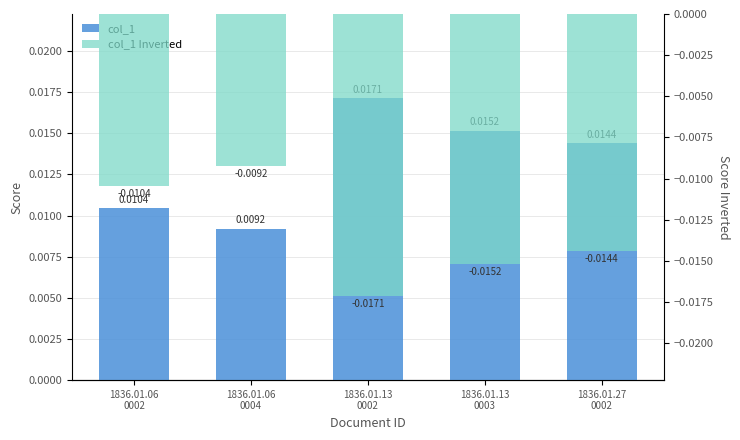

At which label does col_1 Inverted reach its peak?

1836.01.06
0004